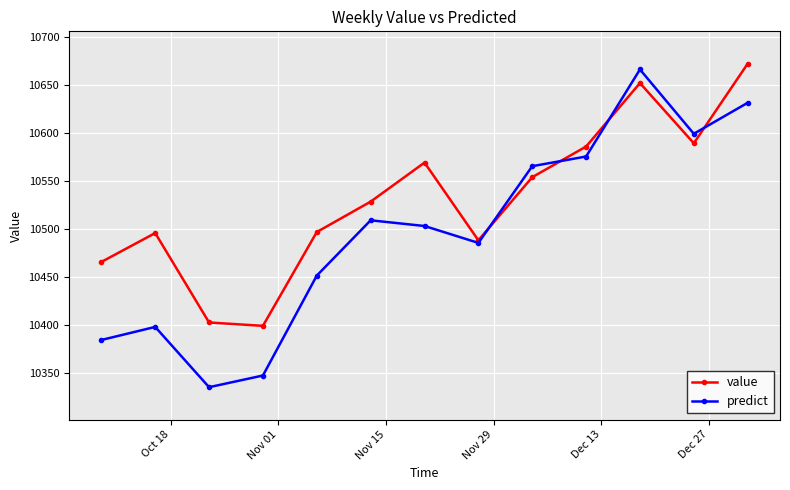

Which series has the largest range (max minus min)?

predict